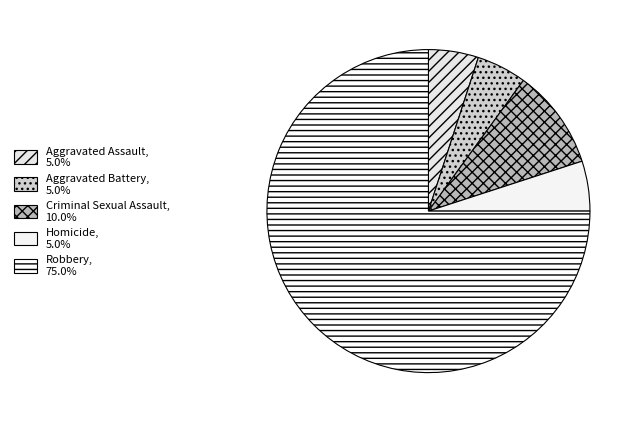

Which slice is the smallest?

Aggravated Assault